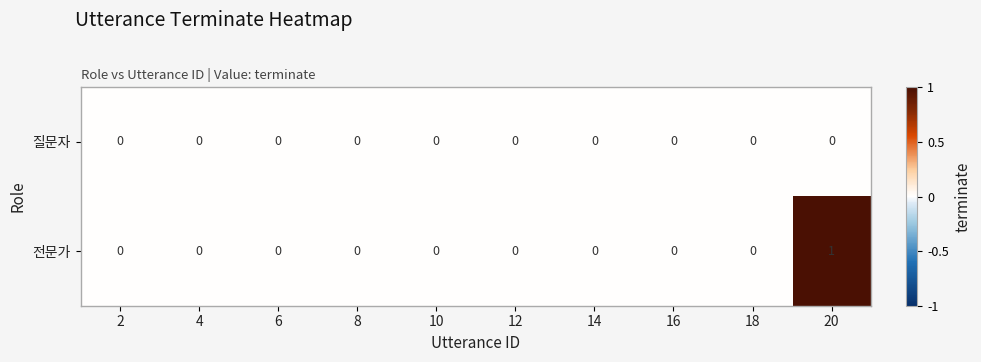

List the series in order of their peak value, highest first.

전문가, 질문자